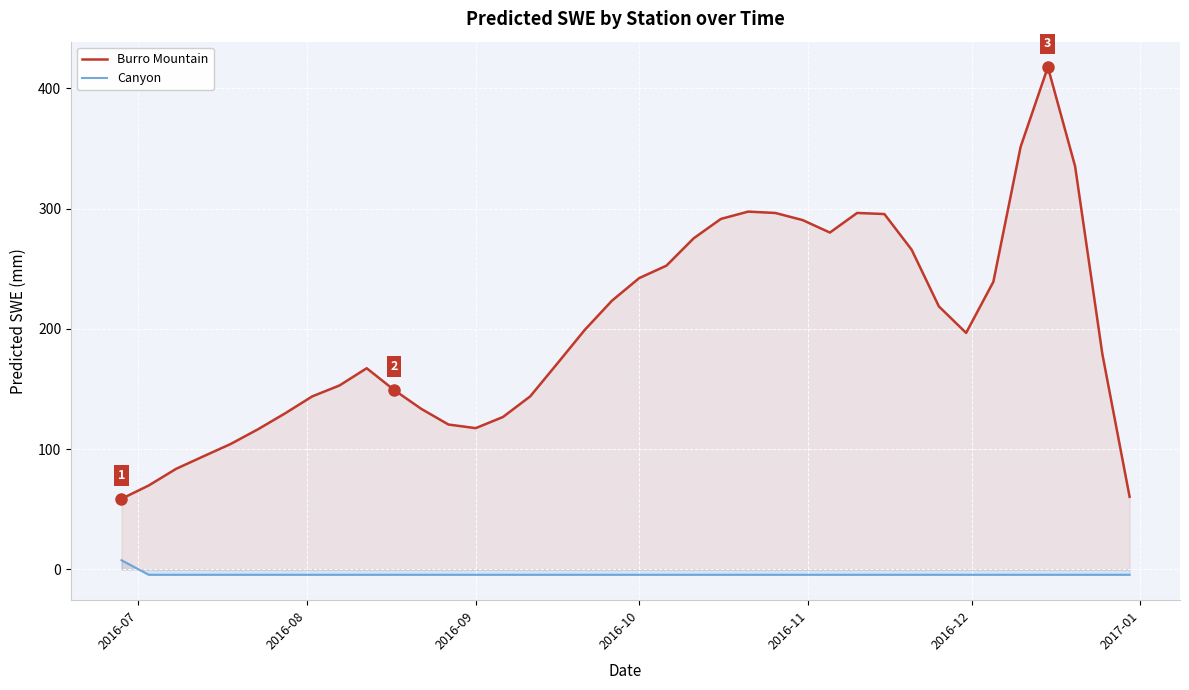

Reading right to left, extract all data points from this chart.

Burro Mountain: 60.4	179.2	335.3	417.8	351.5	239.2	196.7	218.8	265.9	295.6	296.5	280.2	290.5	296.5	297.6	291.5	275.4	252.6	242.3	223.5	199.1	171.4	143.9	126.8	117.5	120.5	133.6	149.3	167.3	153.0	143.9	129.8	116.4	104.3	94.0	83.6	69.8	58.8
Canyon: -4.4	-4.4	-4.4	-4.4	-4.4	-4.4	-4.4	-4.4	-4.4	-4.4	-4.4	-4.4	-4.4	-4.4	-4.4	-4.4	-4.4	-4.4	-4.4	-4.4	-4.4	-4.4	-4.4	-4.4	-4.4	-4.4	-4.4	-4.4	-4.4	-4.4	-4.4	-4.4	-4.4	-4.4	-4.4	-4.4	-4.4	7.7